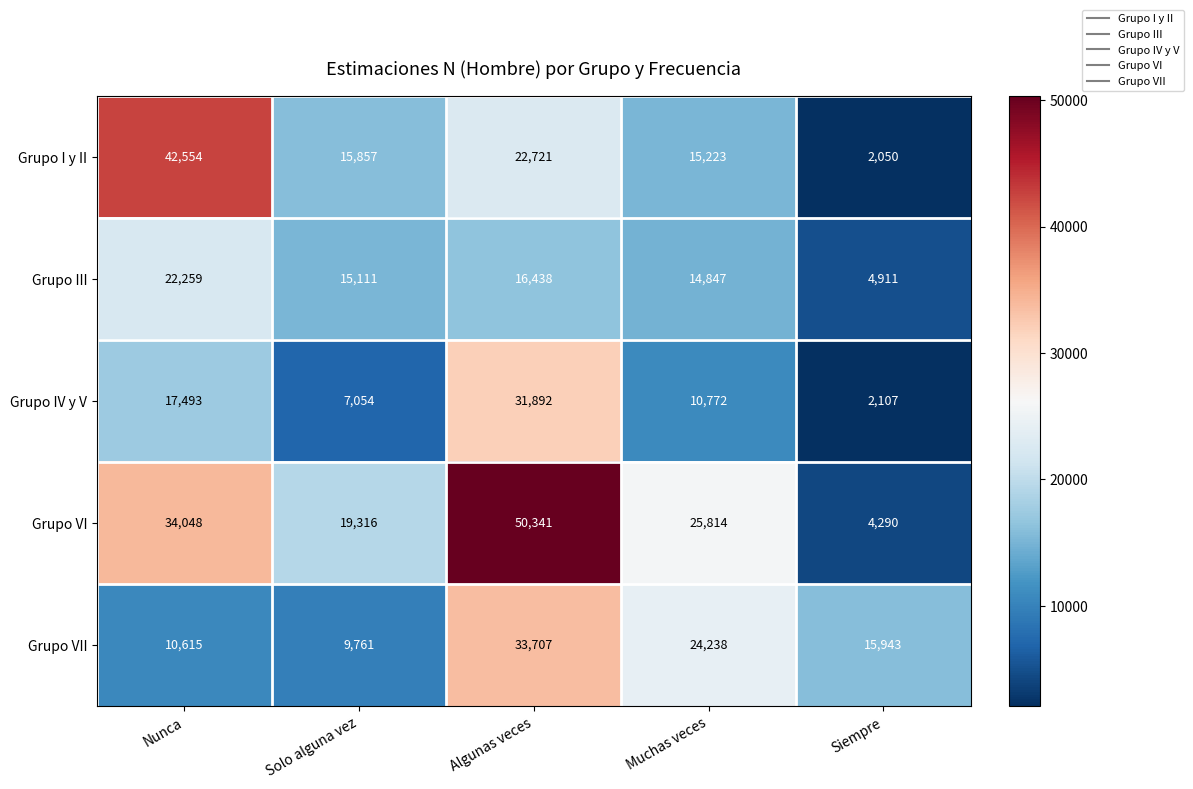

What is the sum of all Grupo I y II values?

98405